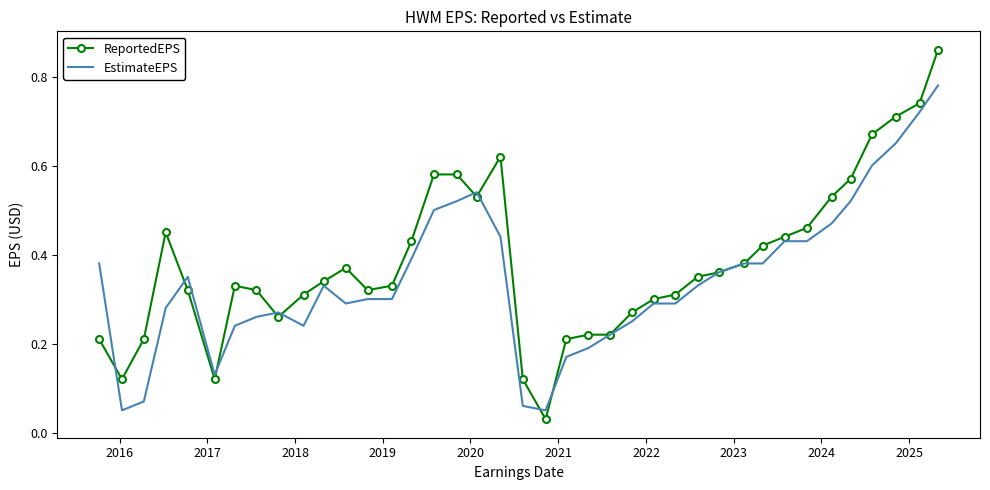

True or false: ReportedEPS has more than 1 points higher than both neighbors.

True